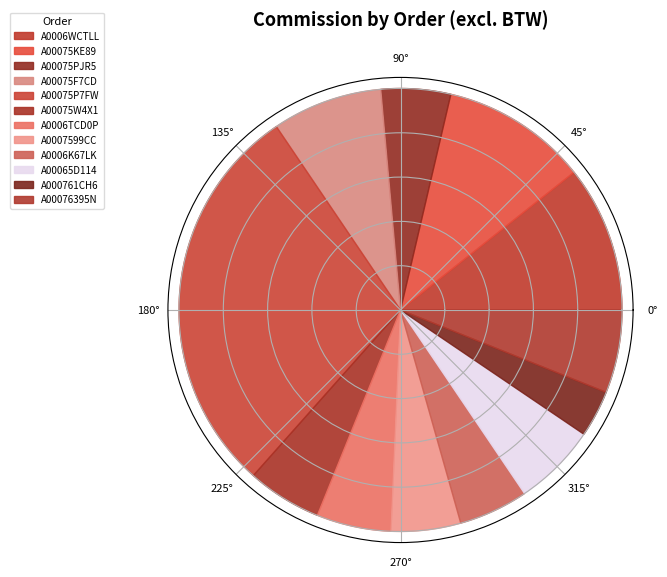

To the nearest percent, what is the difference between the largest and smallest slice percentages?

26%